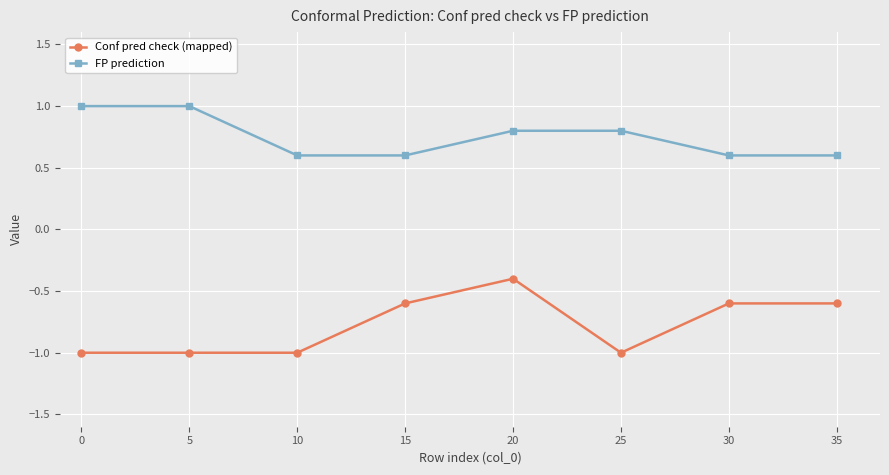

What is the difference between the highest and lowest values at 10?

1.6